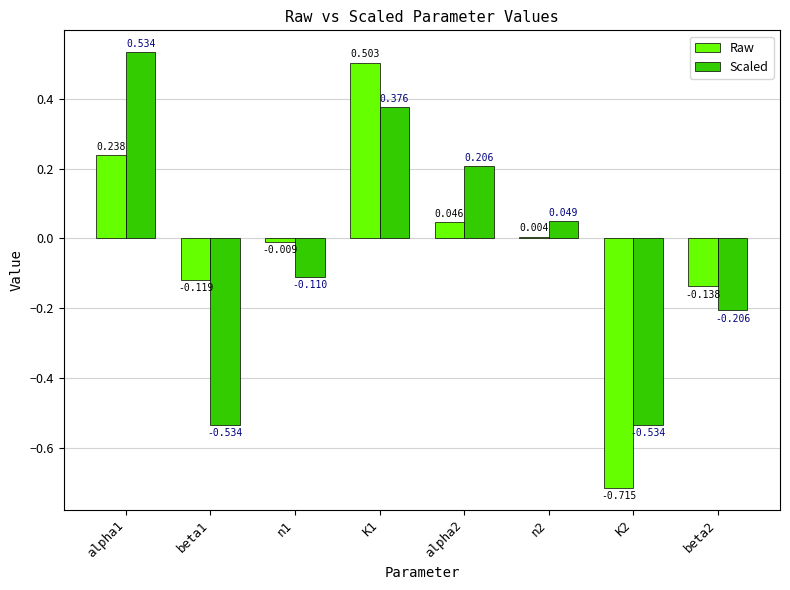

Is the value of Scaled at K1 greater than the value of Raw at n2?

Yes